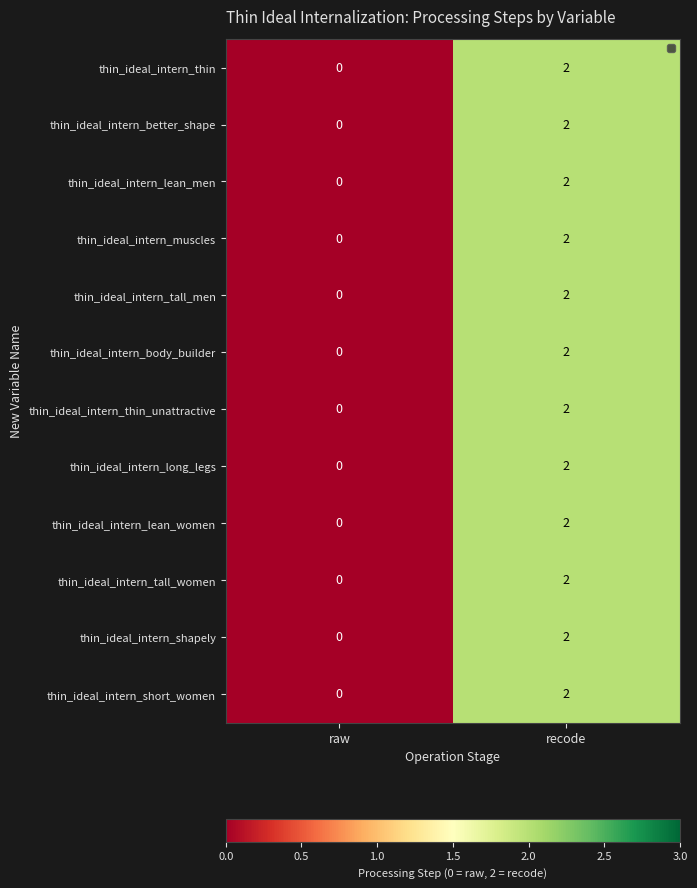

How many distinct data groups are displayed?

12